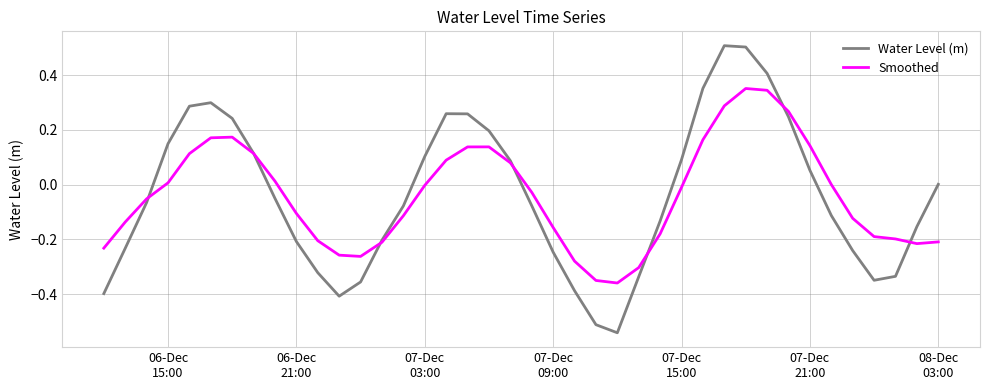

Is this an area chart (filled region under the line)?

No